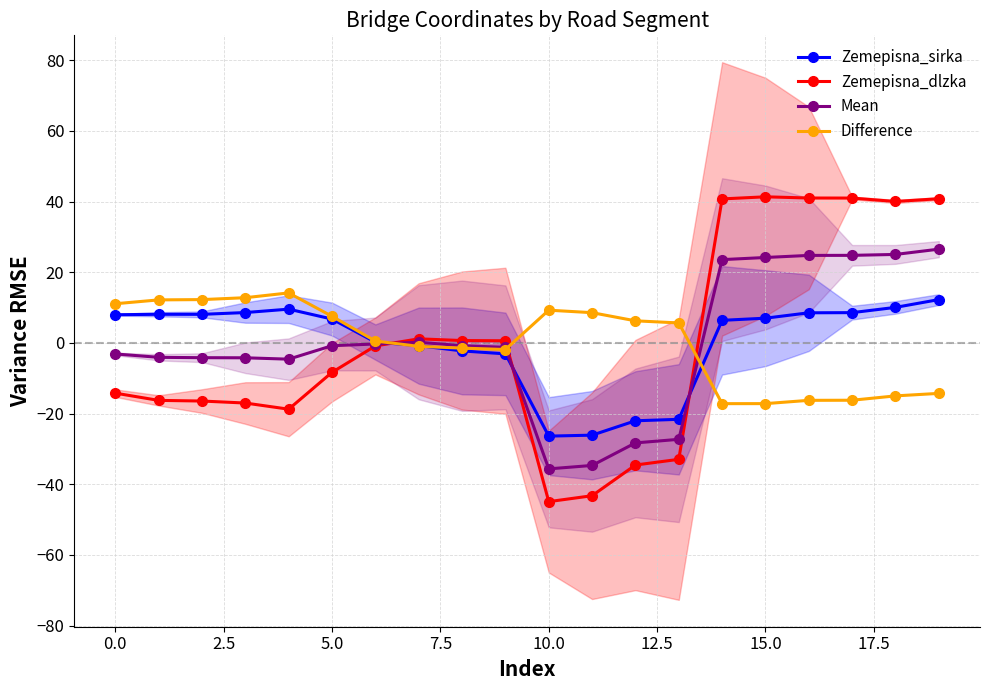

Reading left to right, list all the values displayed in this chart.

Zemepisna_sirka: 8.0	8.1	8.1	8.6	9.6	6.8	0.3	-0.8	-2.3	-3.1	-26.4	-26.1	-22.0	-21.6	6.4	7.0	8.5	8.6	10.1	12.3
Zemepisna_dlzka: -14.2	-16.3	-16.4	-17.0	-18.8	-8.3	-0.8	1.2	0.7	0.6	-44.9	-43.2	-34.6	-32.9	40.8	41.4	41.0	41.0	40.0	40.8
Mean: -3.1	-4.1	-4.2	-4.2	-4.6	-0.8	-0.3	0.2	-0.8	-1.2	-35.6	-34.7	-28.3	-27.3	23.6	24.2	24.8	24.8	25.1	26.6
Difference: 11.1	12.2	12.3	12.8	14.2	7.5	0.5	-1.0	-1.5	-1.9	9.3	8.6	6.3	5.7	-17.2	-17.2	-16.2	-16.2	-15.0	-14.3